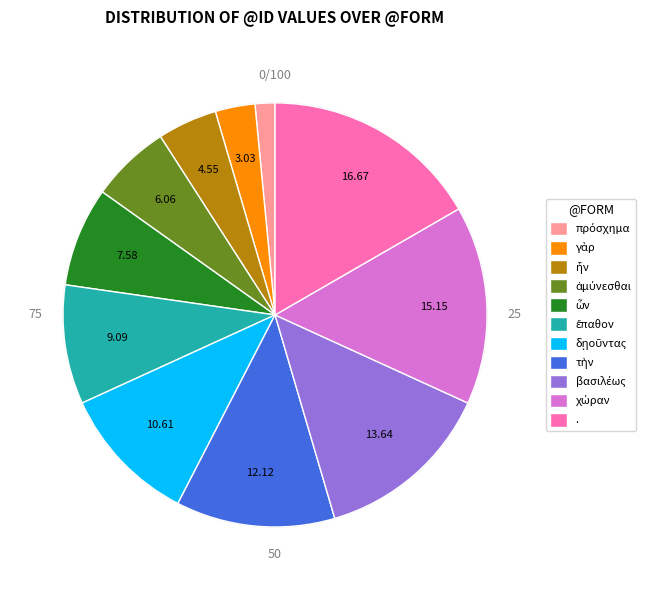

Count the number of slices in the pie.

11